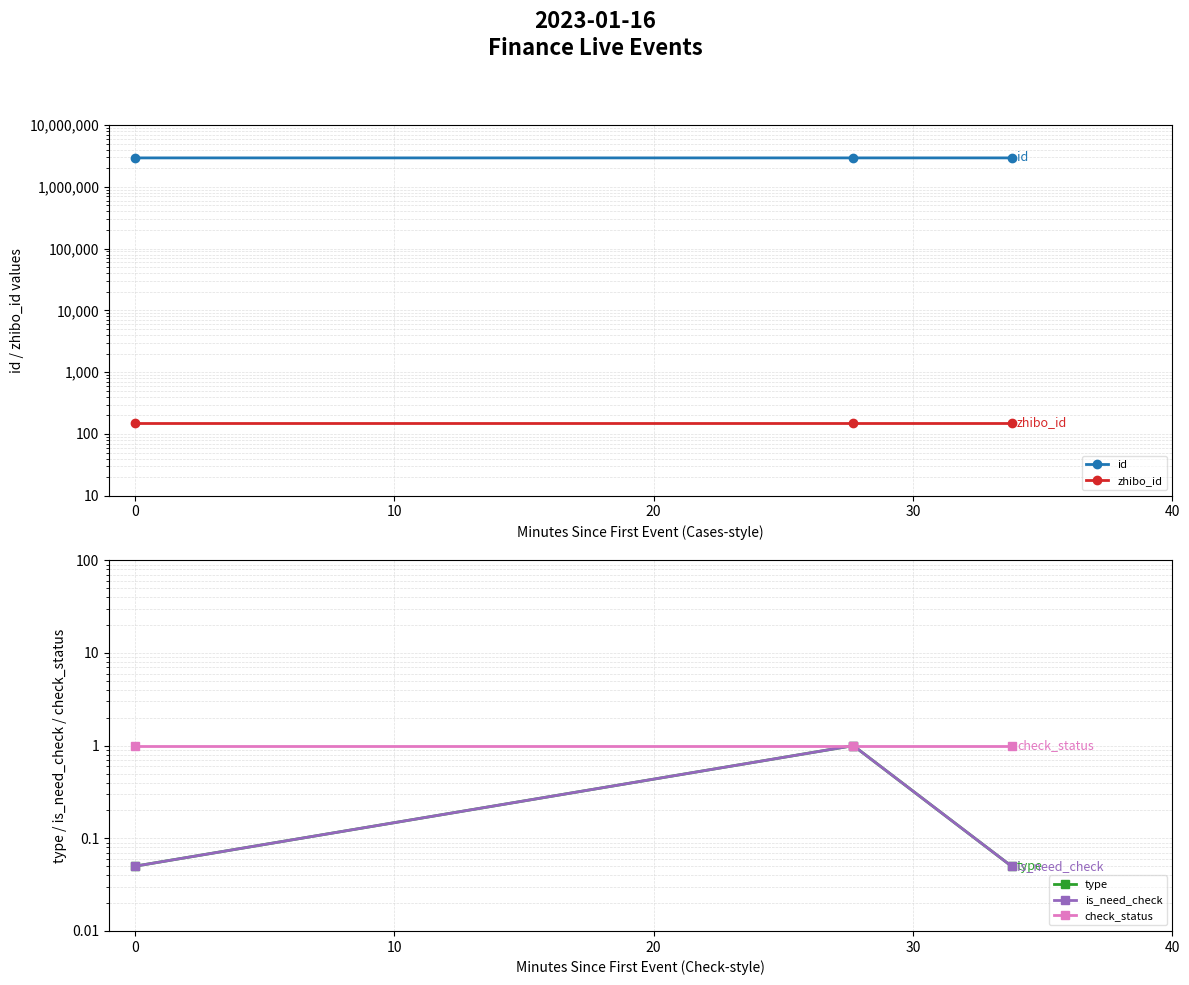

Between 0 and 10, which series saw the biggest shift?

id